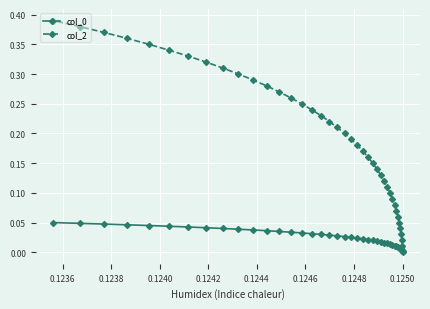

Which series has the widest spread of values?

col_2